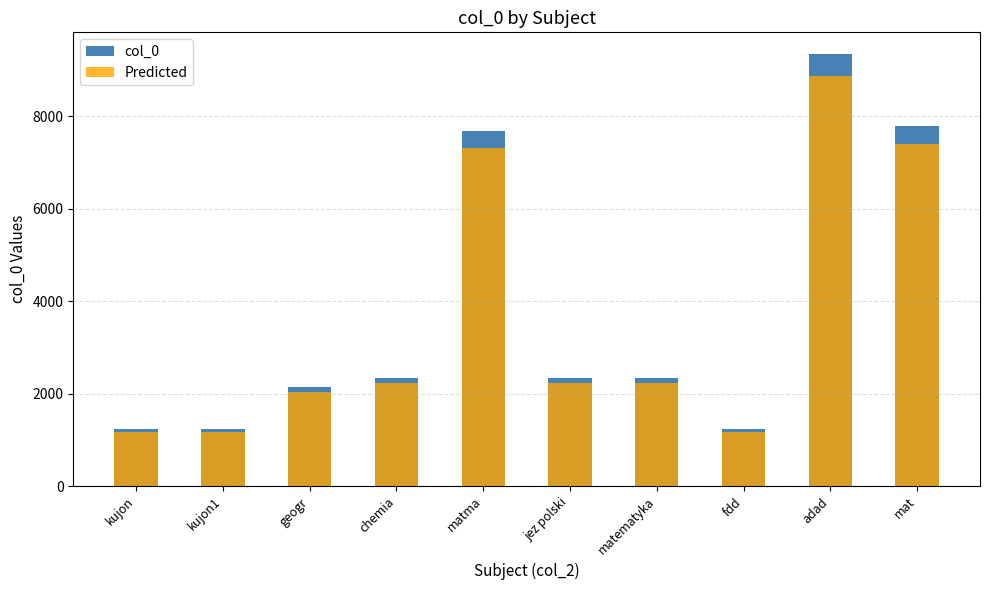

What is the sum of all col_0 values?

37695.0